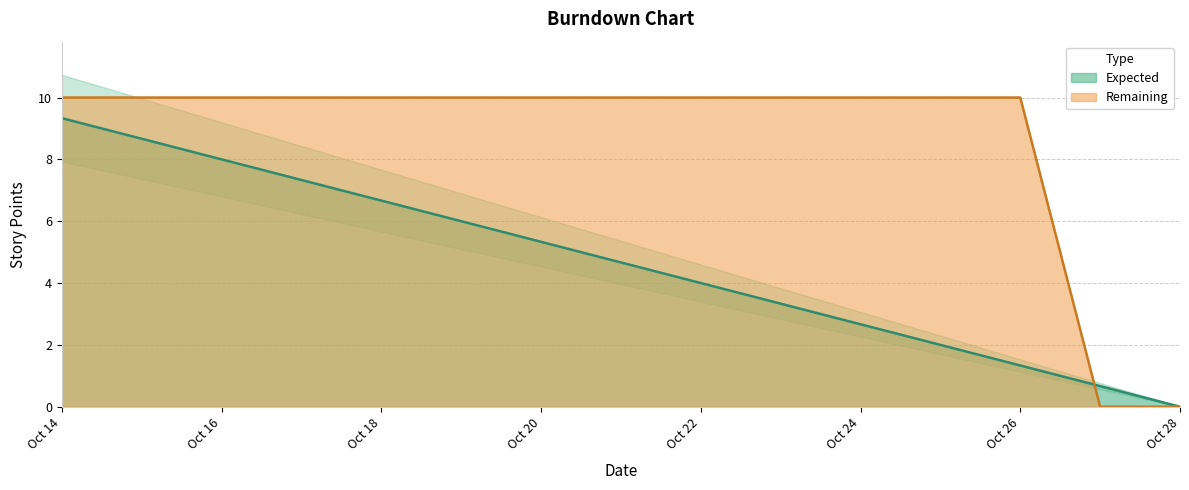

Between which two adjacent categories do Remaining and Expected first intersect?

2017-10-26 and 2017-10-27